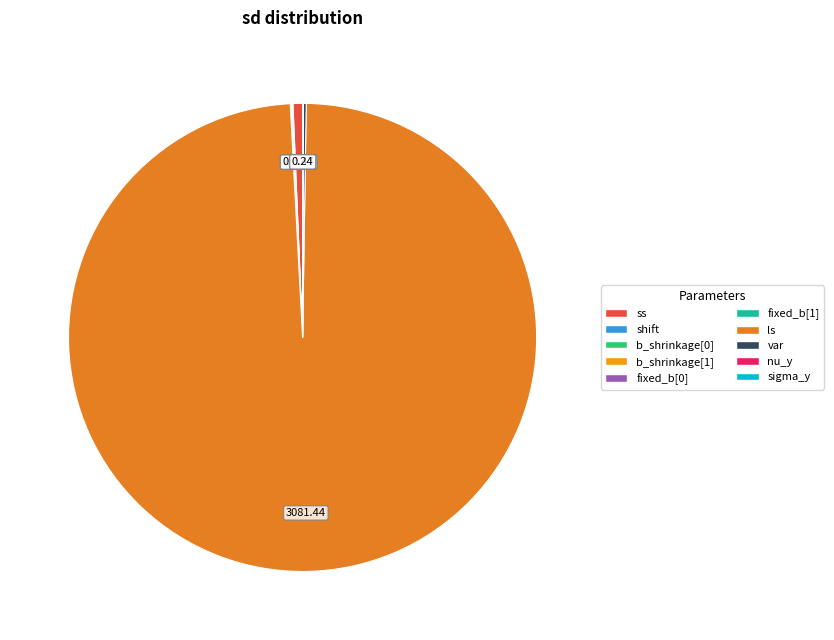

To the nearest percent, what is the combined percentage of ss and fixed_b[0]?

1%